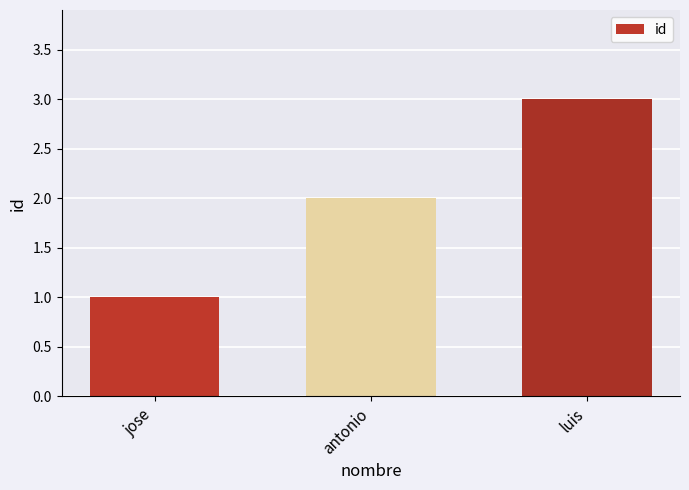

What is the label of the 1st bar from the right?

luis